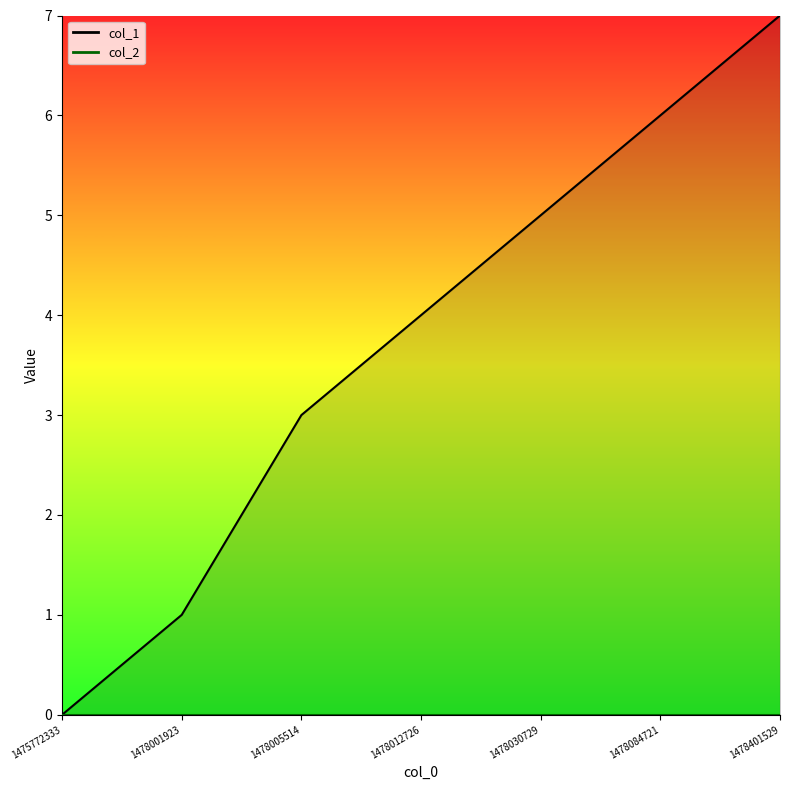

The chart shows a value of 4 at 1478005514. True or false?

False